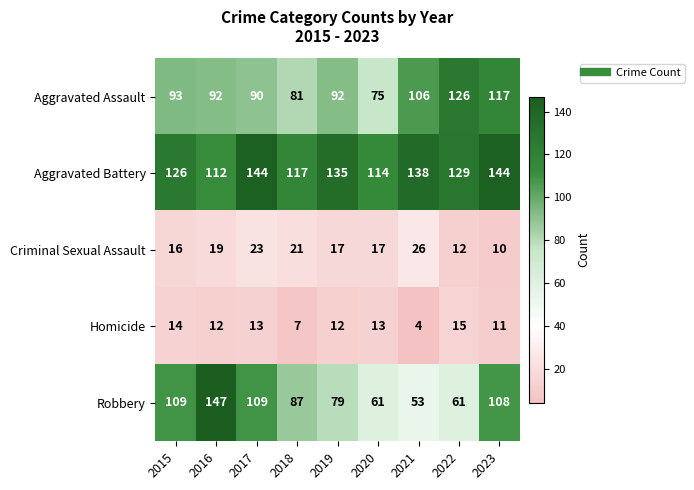

The Robbery series shows 68 at 2023. True or false?

False